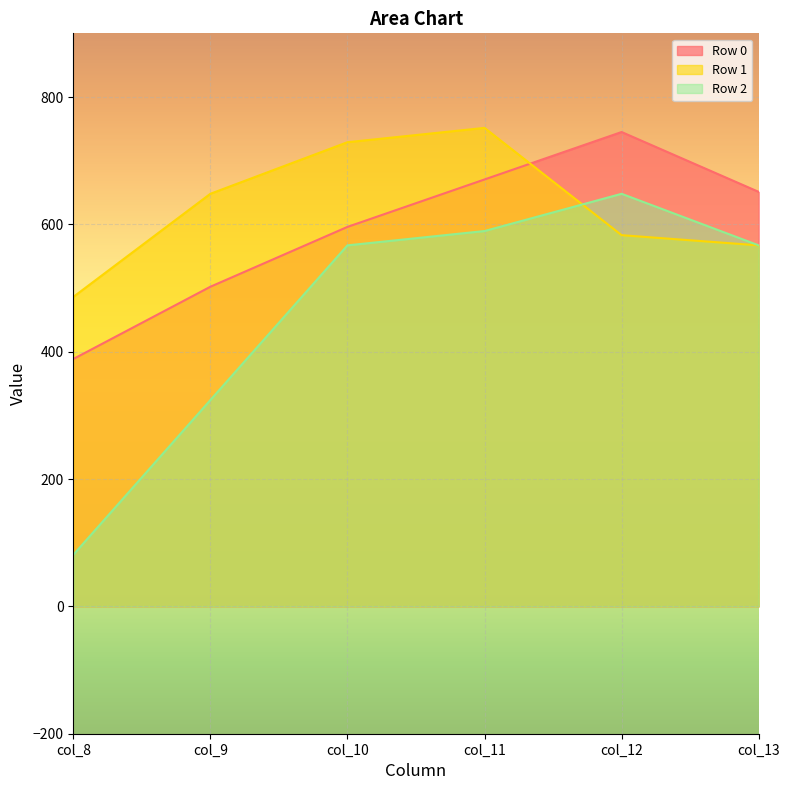

What is the average value of the Row 2 series?

462.8